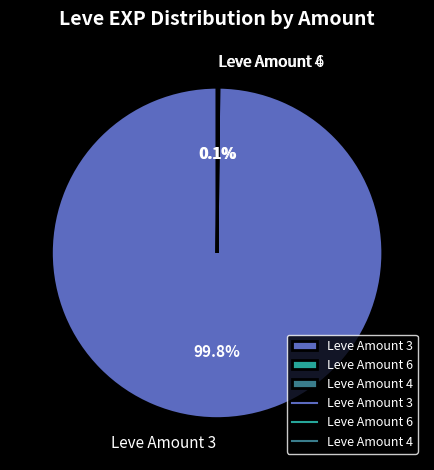

Does Leve Amount 3 account for over 50% of the chart?

Yes